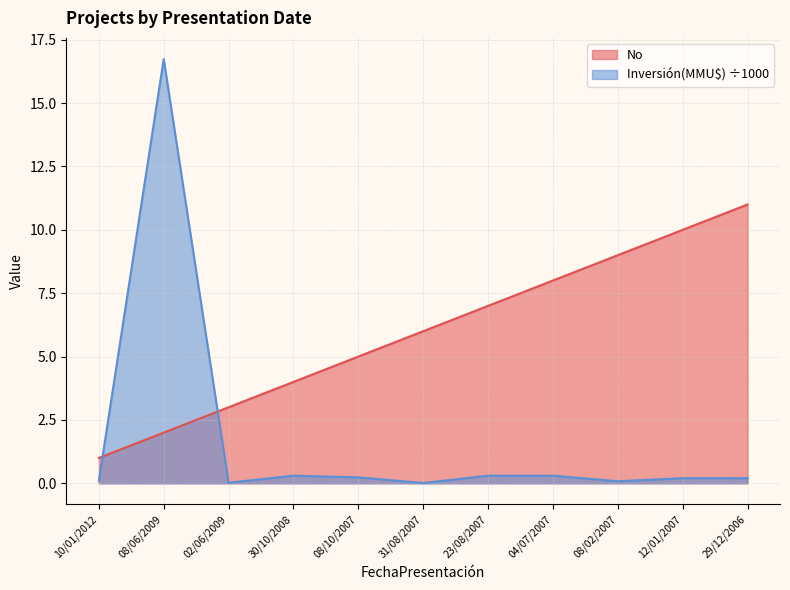

At how many categories does at least one series exceed 5?

7